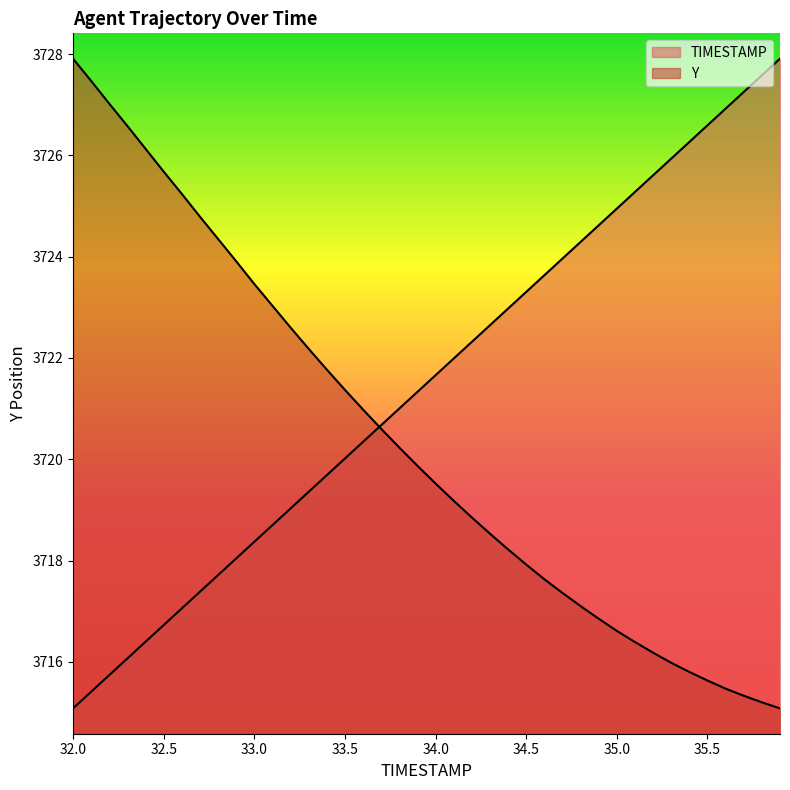

What is the average value of the TIMESTAMP series?

3721.5